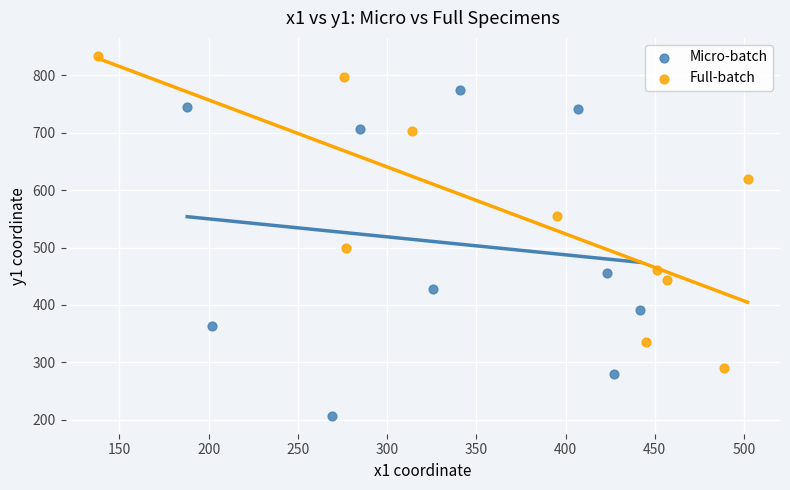

Which series contains the lowest Y value?

Micro-batch